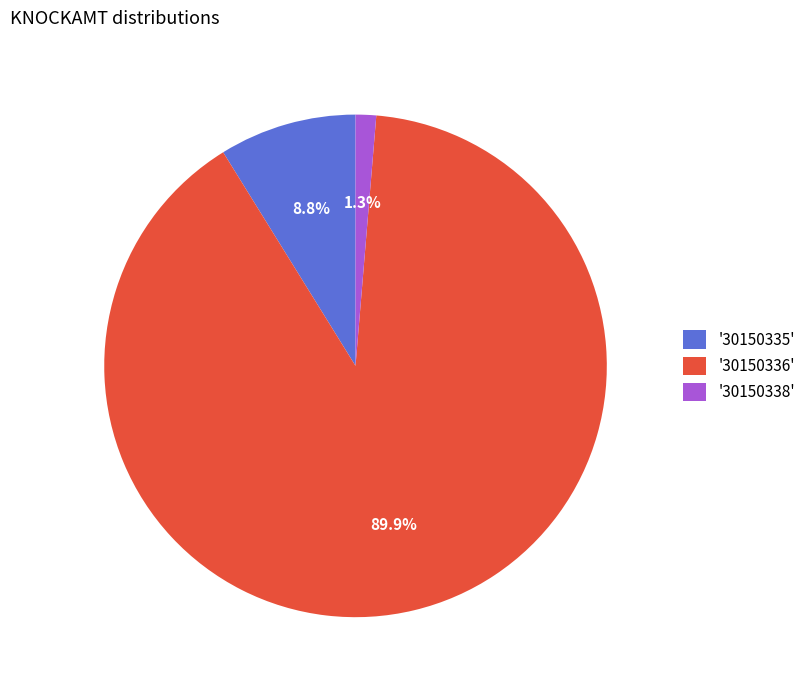

What percentage do '30150338' and '30150336' together represent?

91.2%